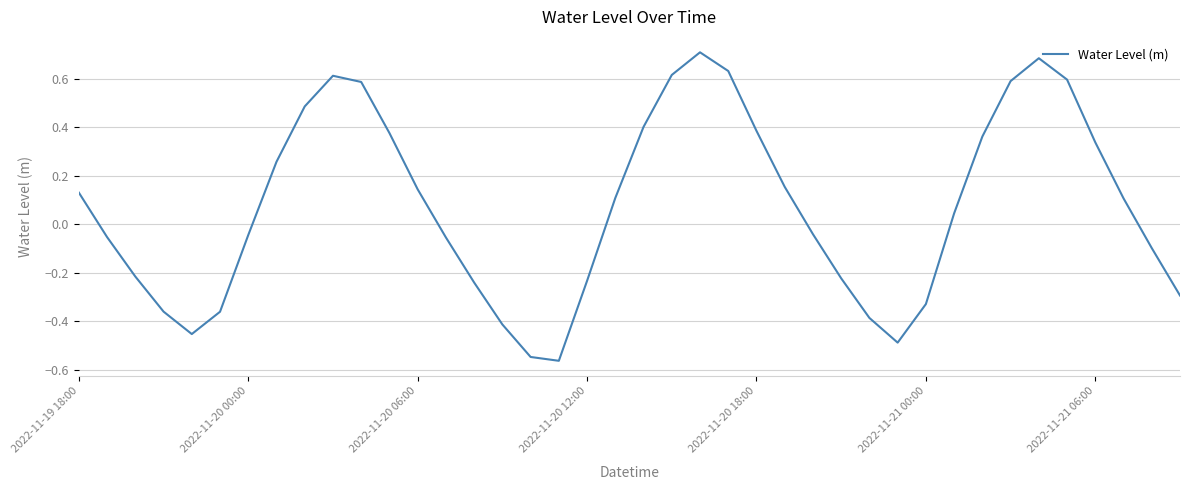

What is the difference between the maximum and minimum values?

1.3